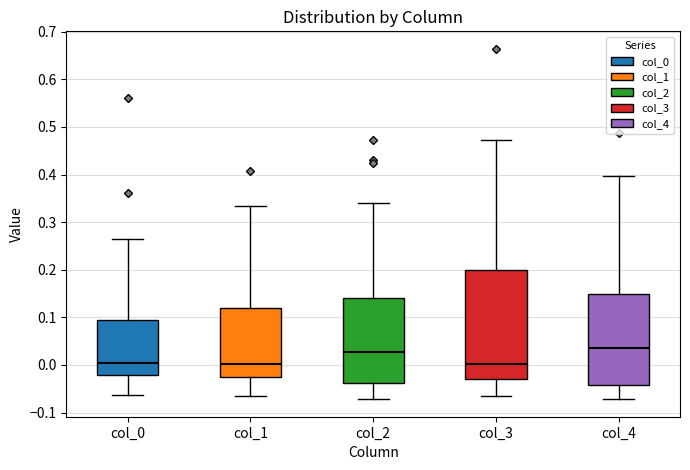

Reading left to right, transcribe this box plot: for each box, give where its median line is, the range the box spans, and where its two whiskers end, as read against the y-axis. The values are not printed on the chart, so give them approximately, as read against the axis.

col_0: median 0.01, box -0.02 to 0.09, whiskers -0.06 to 0.26
col_1: median 0.00, box -0.02 to 0.12, whiskers -0.07 to 0.33
col_2: median 0.03, box -0.04 to 0.14, whiskers -0.07 to 0.34
col_3: median 0.00, box -0.03 to 0.20, whiskers -0.07 to 0.47
col_4: median 0.04, box -0.04 to 0.15, whiskers -0.07 to 0.40